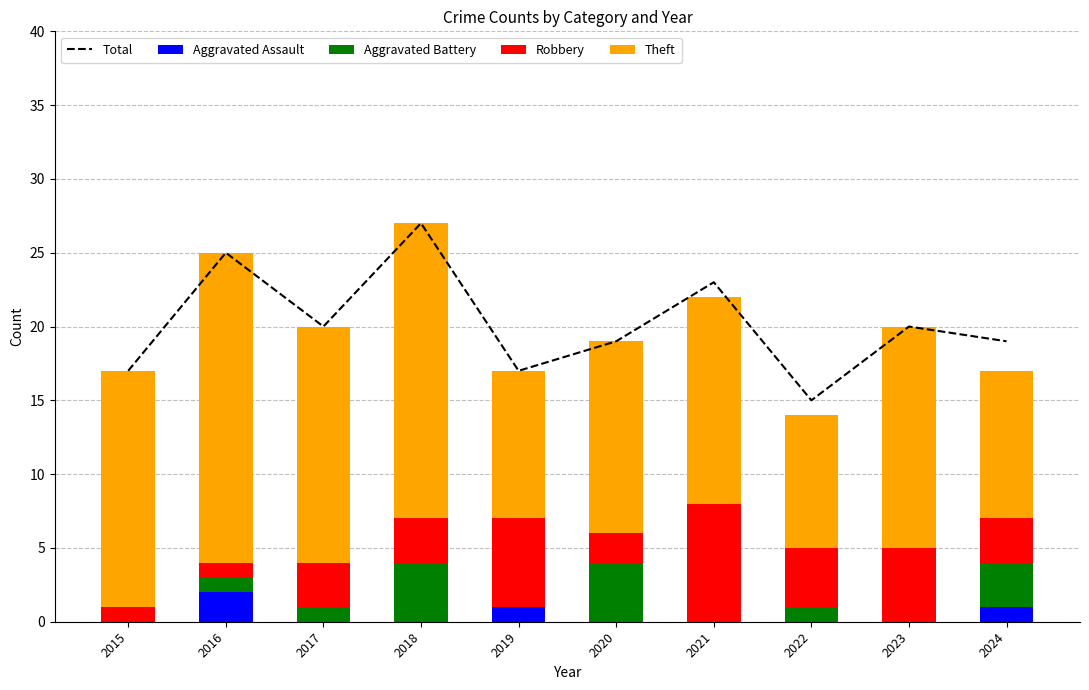

What value does the Robbery series have at 2017?

3